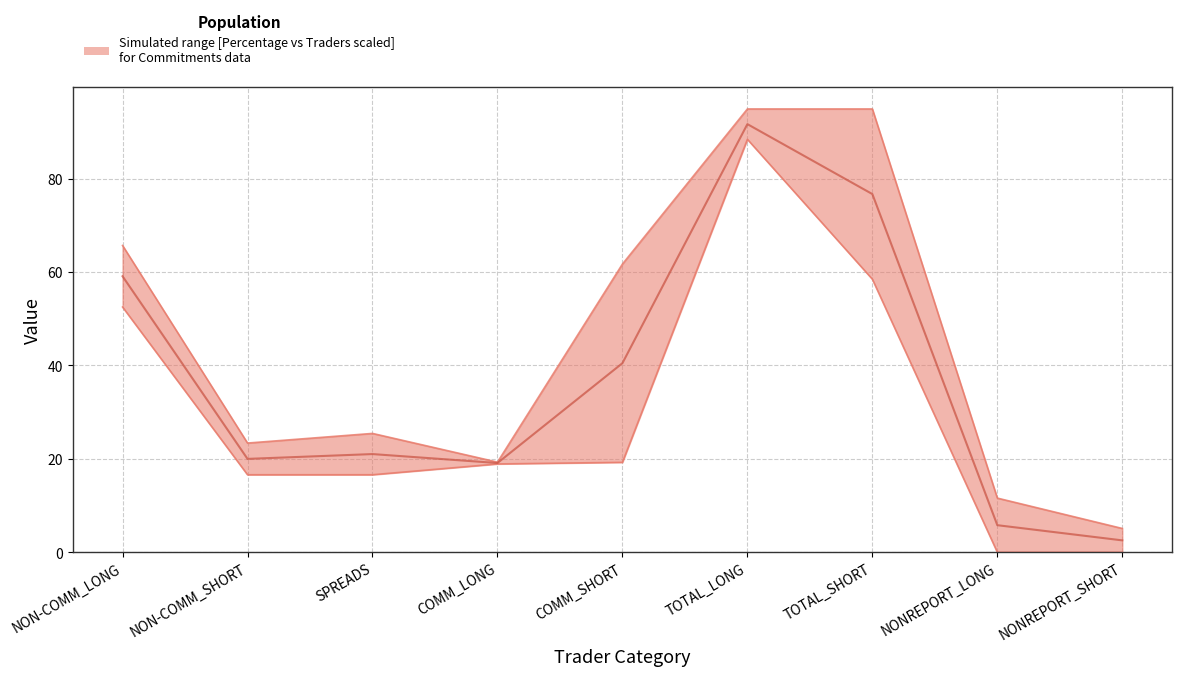

True or false: Percentage and Traders cross at least once.

False